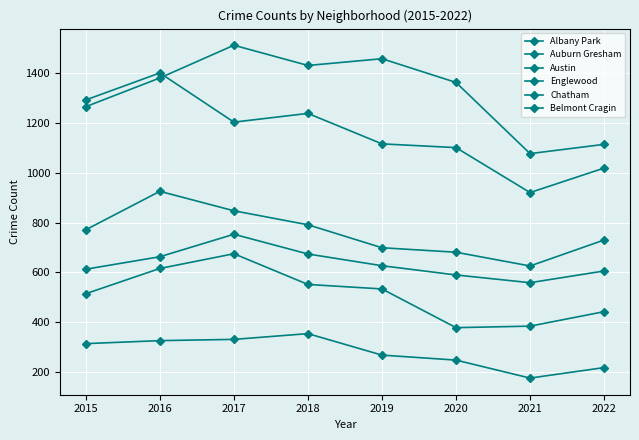

Where is the first local minimum for Auburn Gresham?

2021